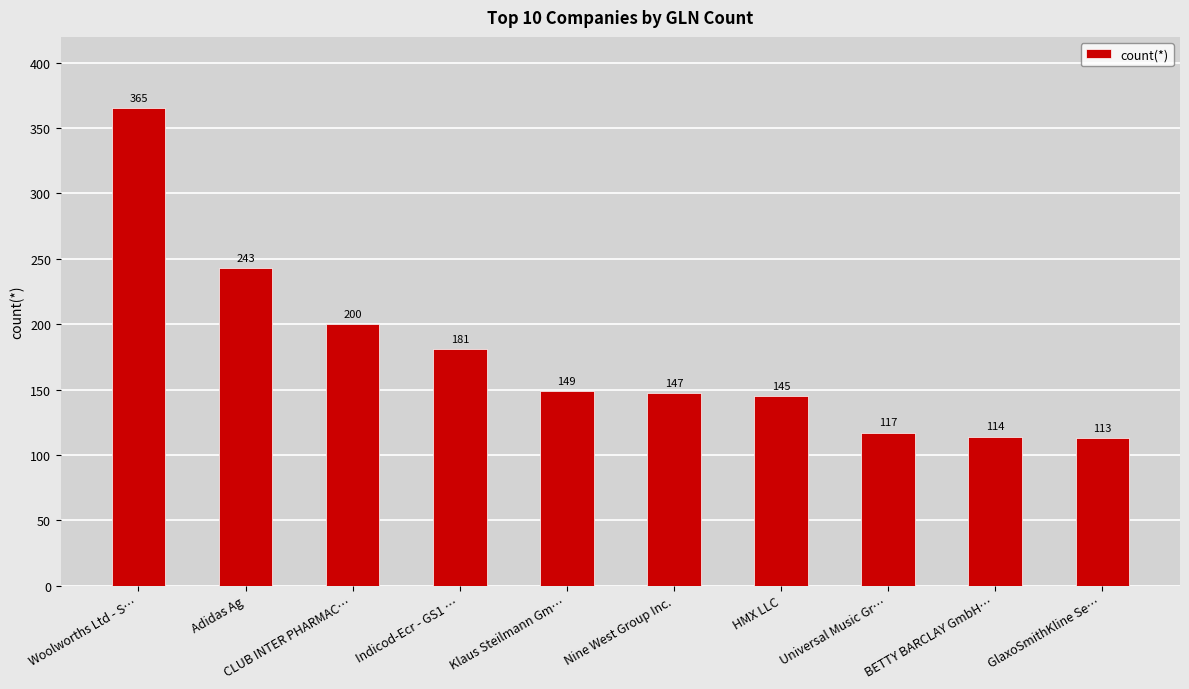

What is the change in value from Nine West Group Inc. to HMX LLC?

-2